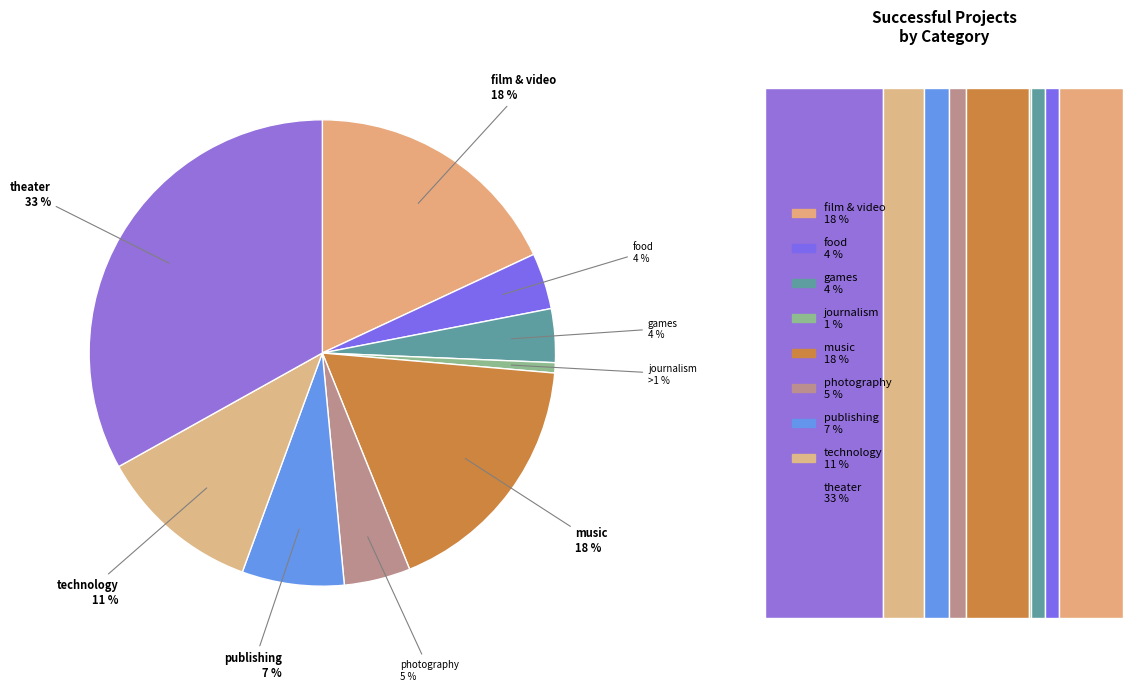

What percentage is the publishing slice, to the nearest percent?

7%